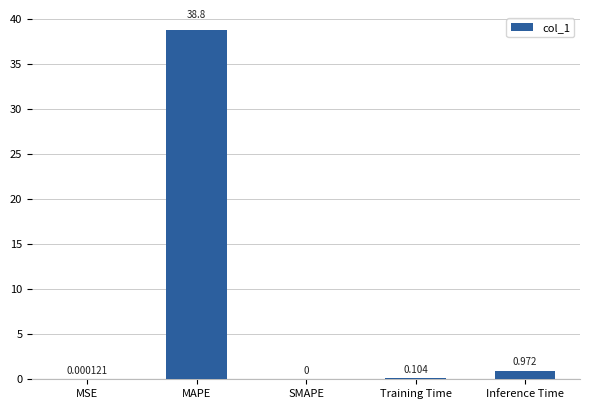

Which has a higher value, MSE or Training Time?

Training Time